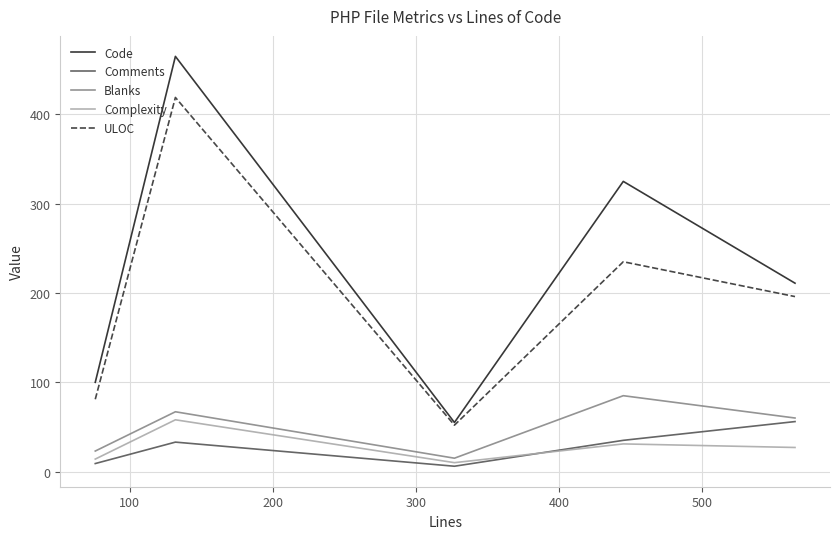

What is the maximum value for Code?

465